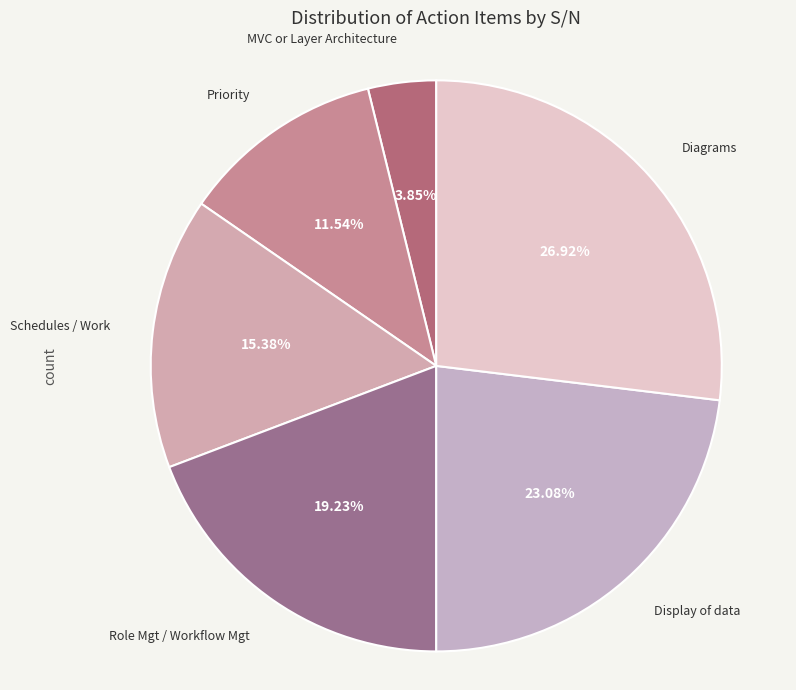

What is the ratio of the value at Role Mgt / Workflow Mgt to the value at Diagrams?

0.7